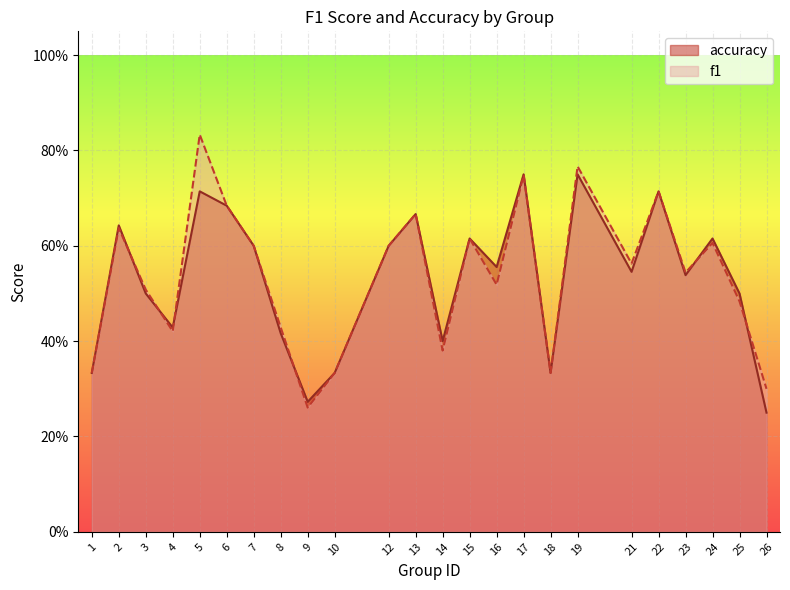

How many accuracy values are between 0 and 1?

24